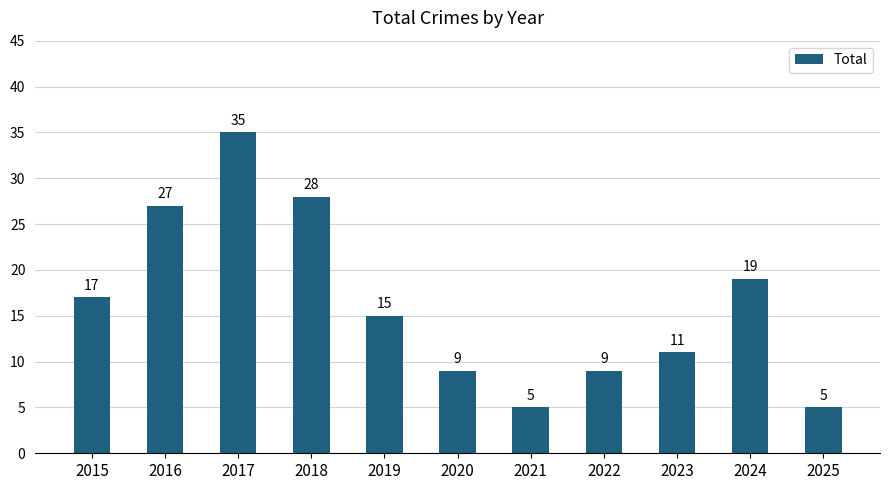

Reading left to right, what are all the values shown in this chart?

17	27	35	28	15	9	5	9	11	19	5